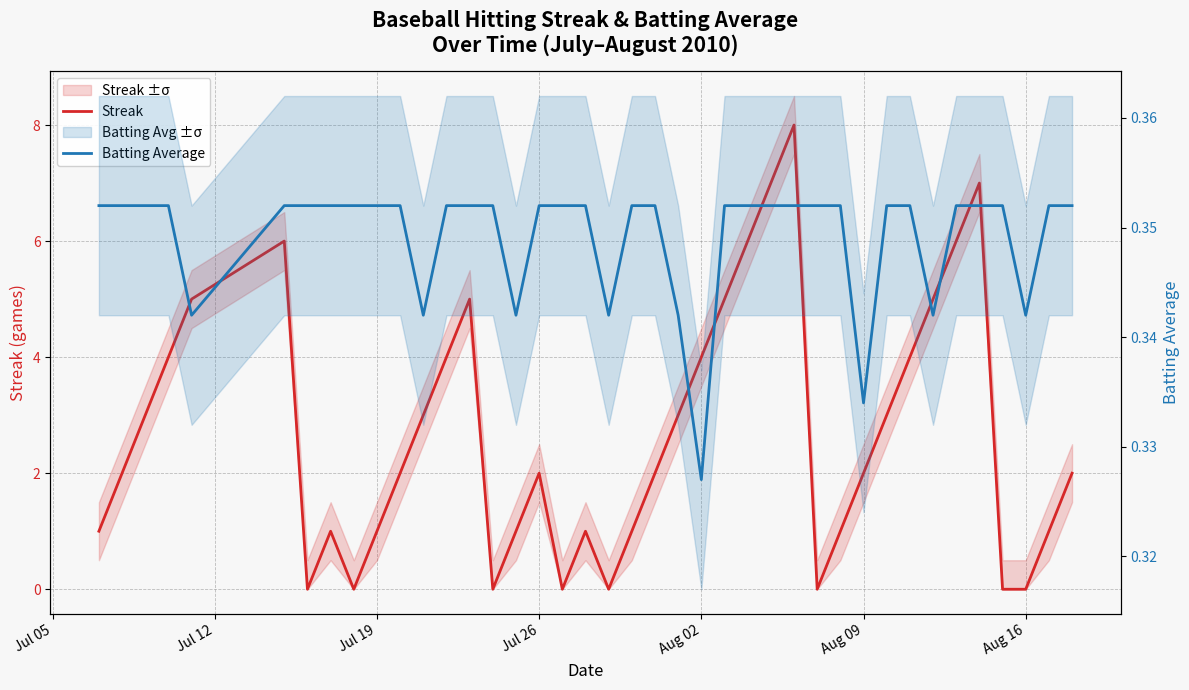

Is the value of Batting Average at 16 greater than the value of Streak at 33?

No